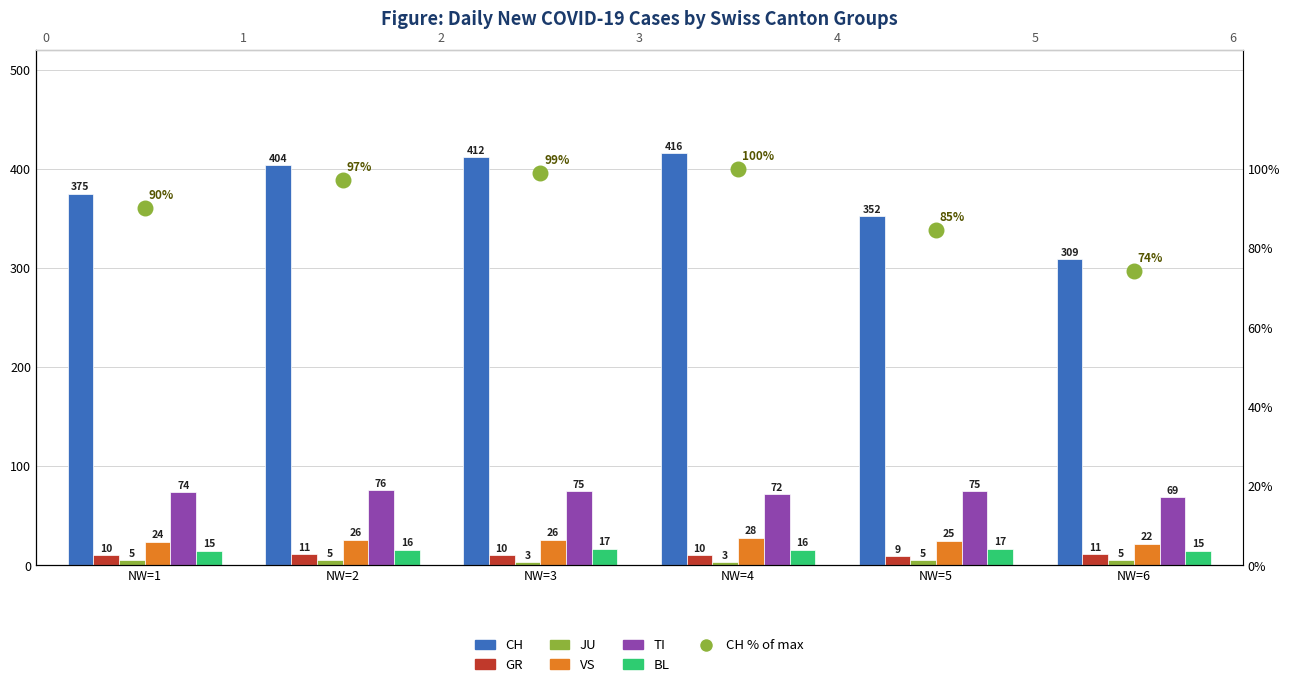

At how many categories does at least one series exceed 4?

6